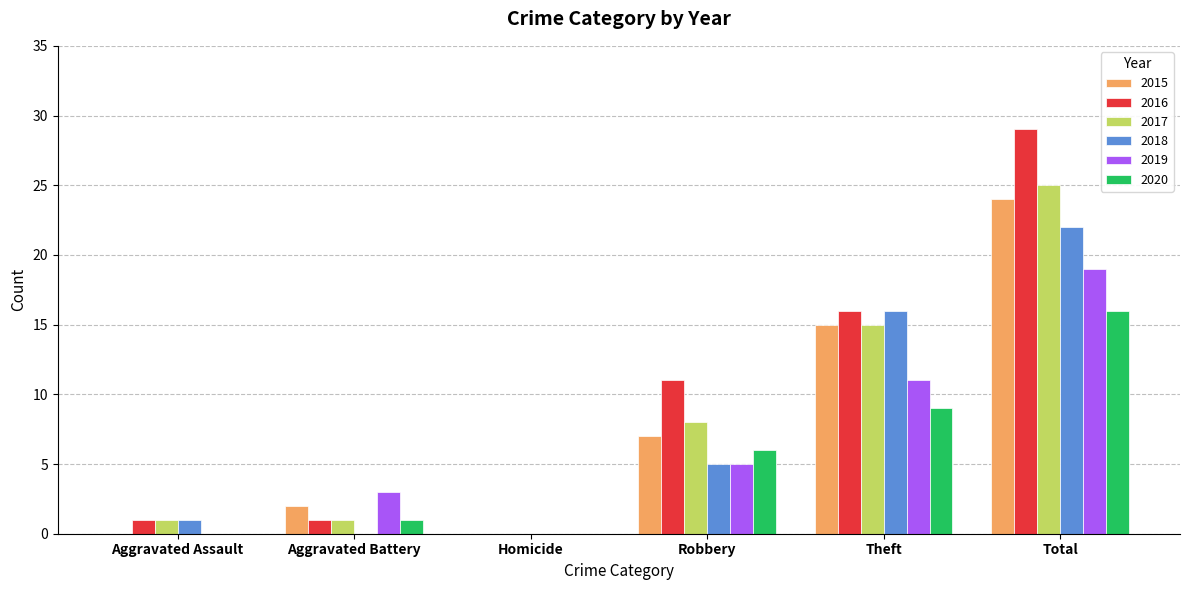

What are all the series names shown in the legend?

2015, 2016, 2017, 2018, 2019, 2020